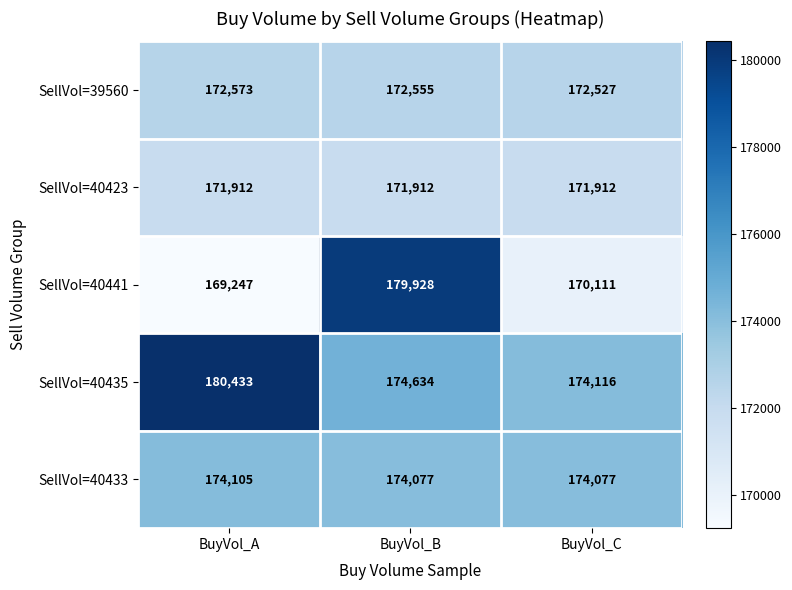

The SellVol=40423 series shows 171912 at BuyVol_C. True or false?

True